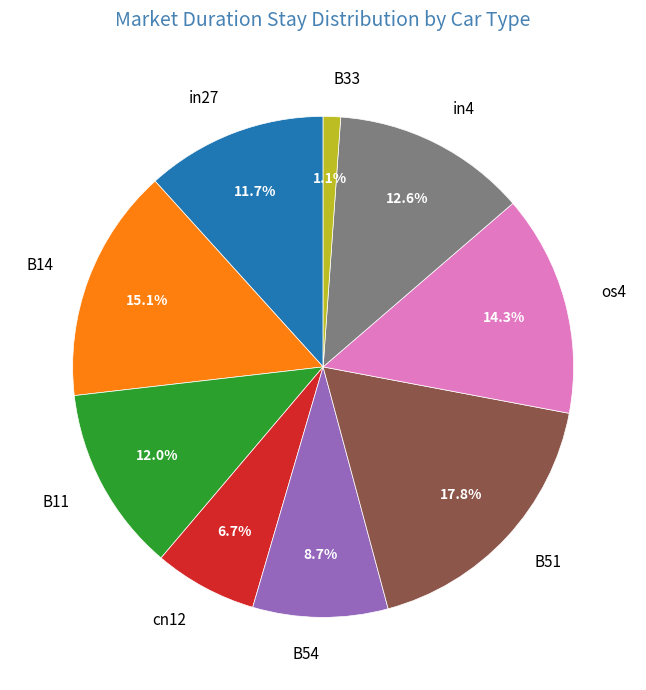

The os4 slice represents 25% of the pie. True or false?

False